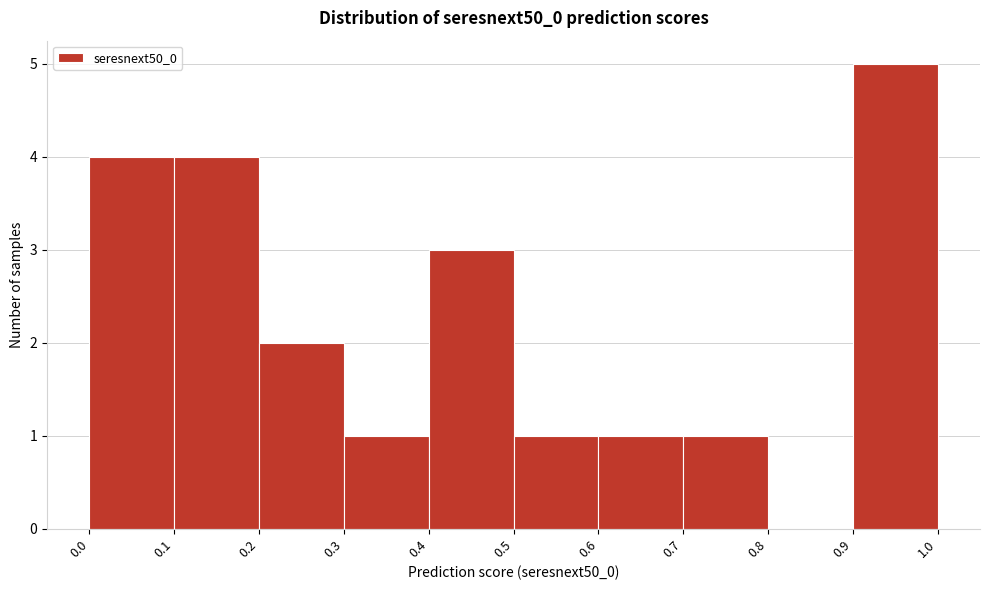

Reading left to right, transcribe this chart: for each bar, give the range it covers on the x-axis and its height. The values are not printed on the chart, so give them approximately, as read against the axis.

0.0 to 0.1: 4
0.1 to 0.2: 4
0.2 to 0.3: 2
0.3 to 0.4: 1
0.4 to 0.5: 3
0.5 to 0.6: 1
0.6 to 0.7: 1
0.7 to 0.8: 1
0.8 to 0.9: 0
0.9 to 1.0: 5